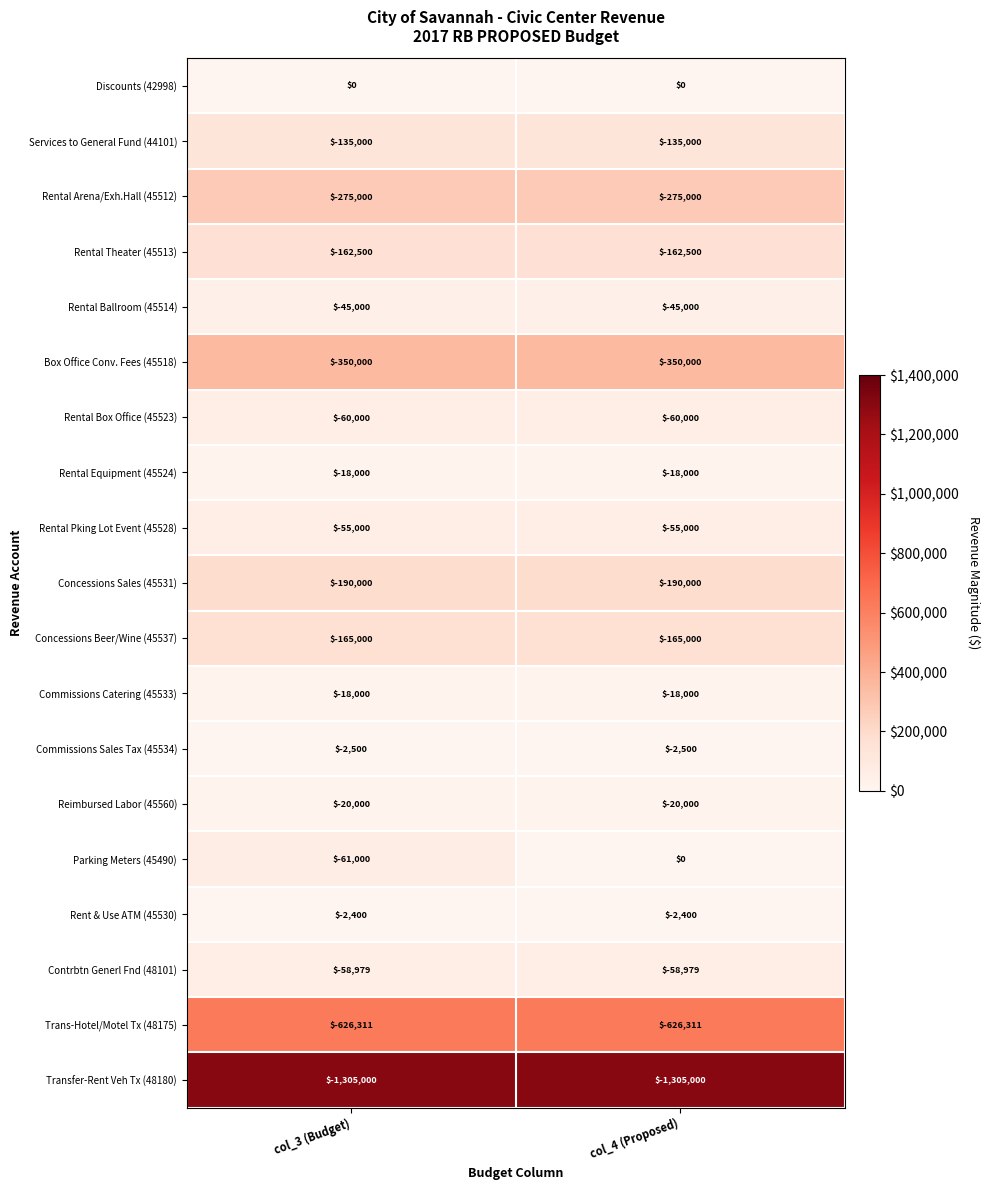

What is the sum of all Services to General Fund (44101) values?

-270000